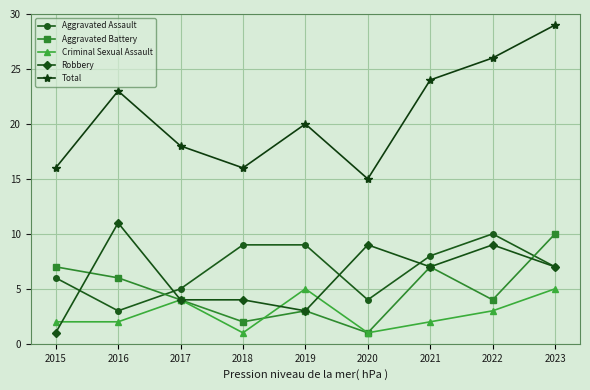

True or false: Aggravated Battery and Total cross at least once.

False